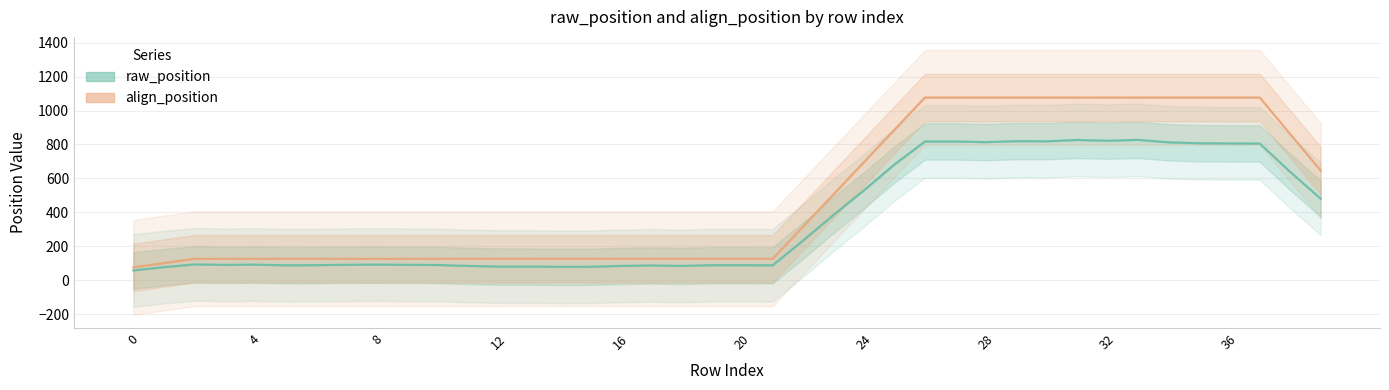

True or false: raw_position and align_position cross at least once.

False